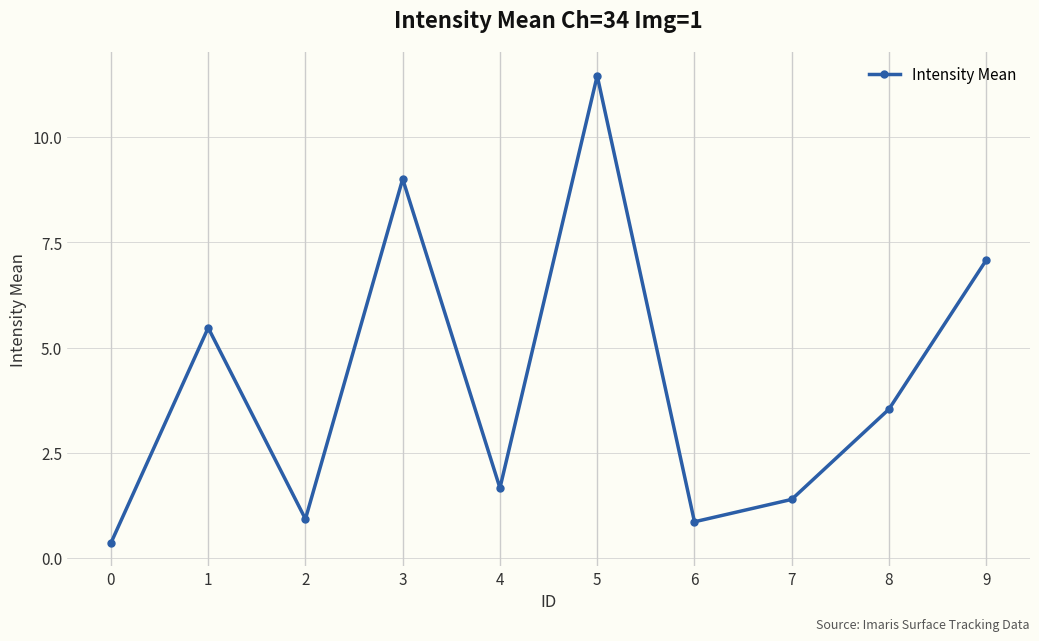

What is the change in value from 1 to 3?

+3.5